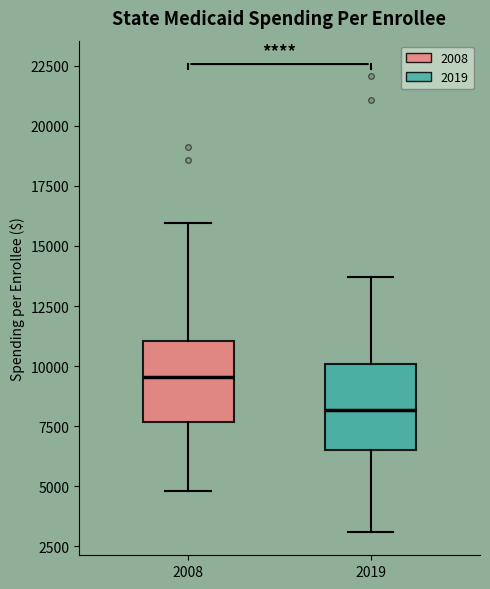

Reading left to right, transcribe this box plot: for each box, give where its median line is, the range the box spans, and where its two whiskers end, as read against the y-axis. The values are not printed on the chart, so give them approximately, as read against the axis.

2008: median 9500, box 7500 to 11000, whiskers 5000 to 16000
2019: median 8000, box 6500 to 10000, whiskers 3000 to 13500